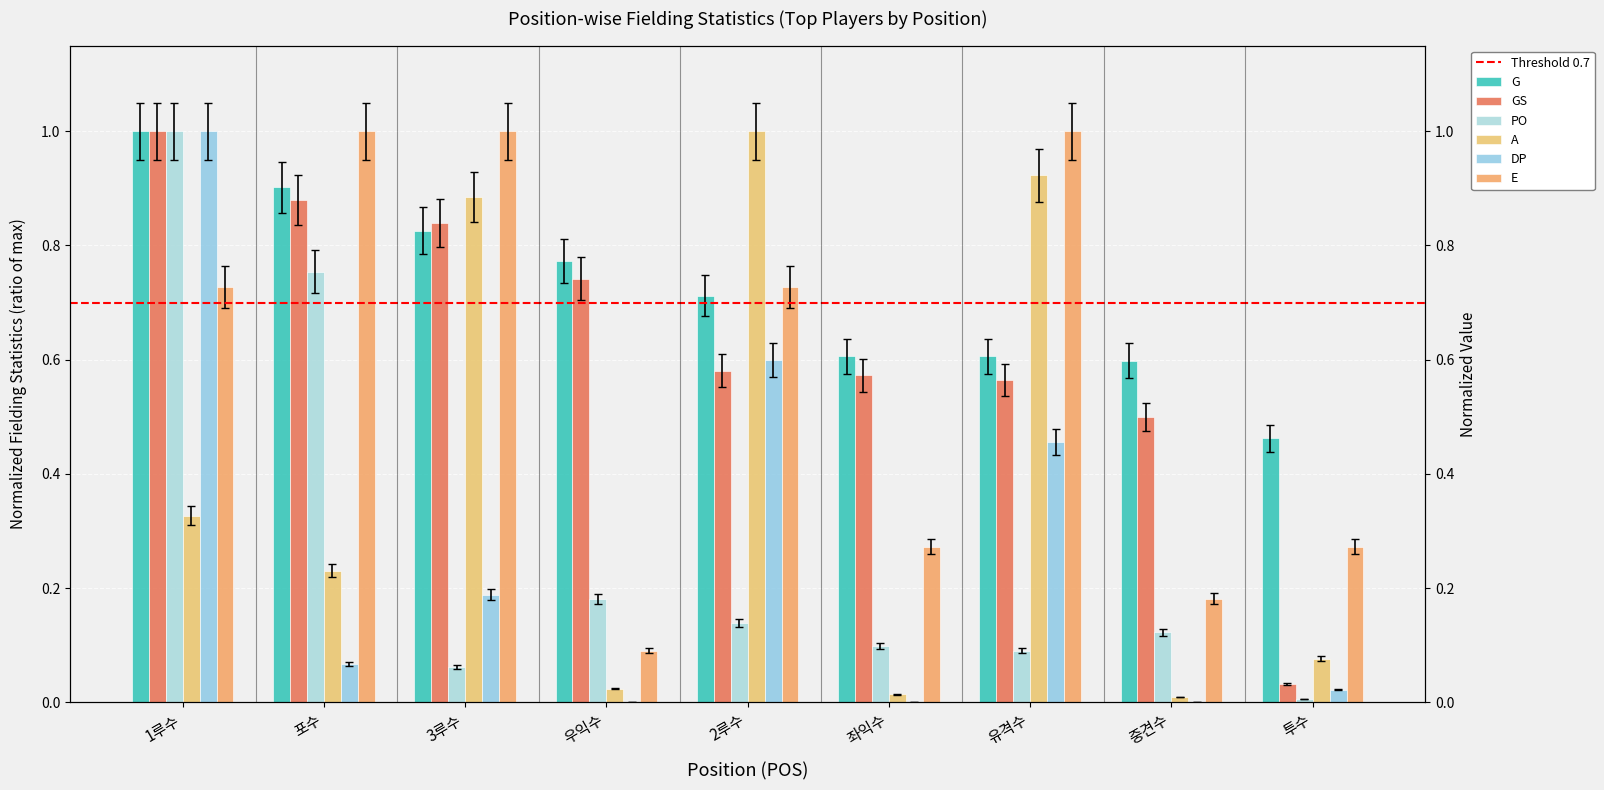

List the labels in order of PO value, largest first.

1루수, 포수, 우익수, 2루수, 중견수, 좌익수, 유격수, 3루수, 투수